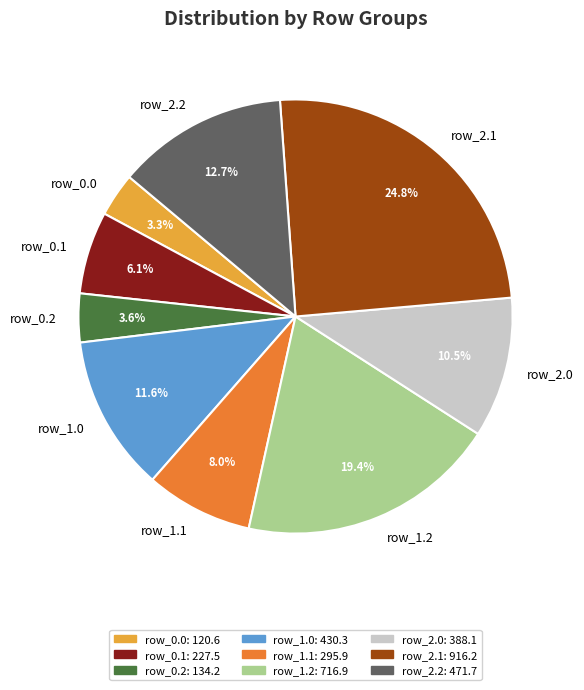

Does any single category account for the majority?

No